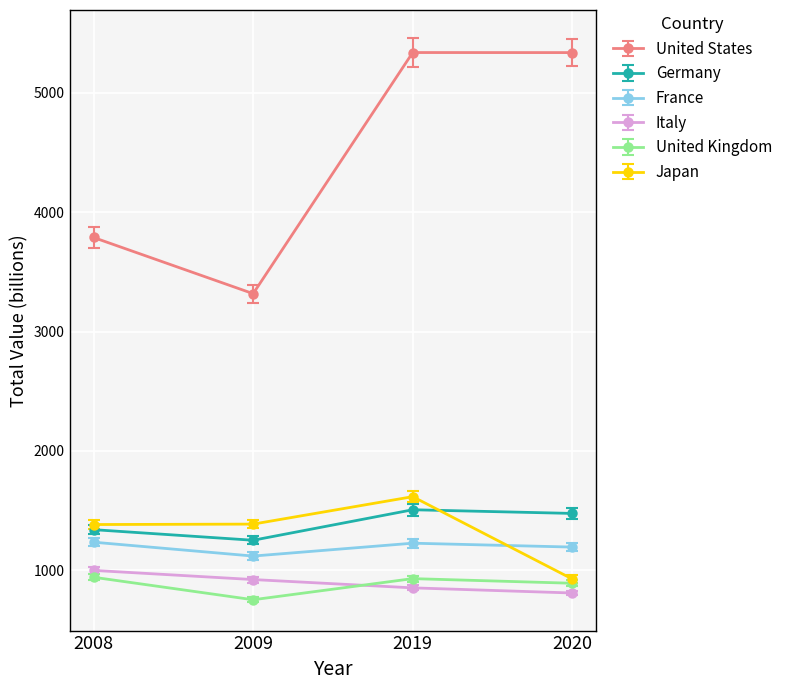

True or false: Japan and Italy cross at least once.

False